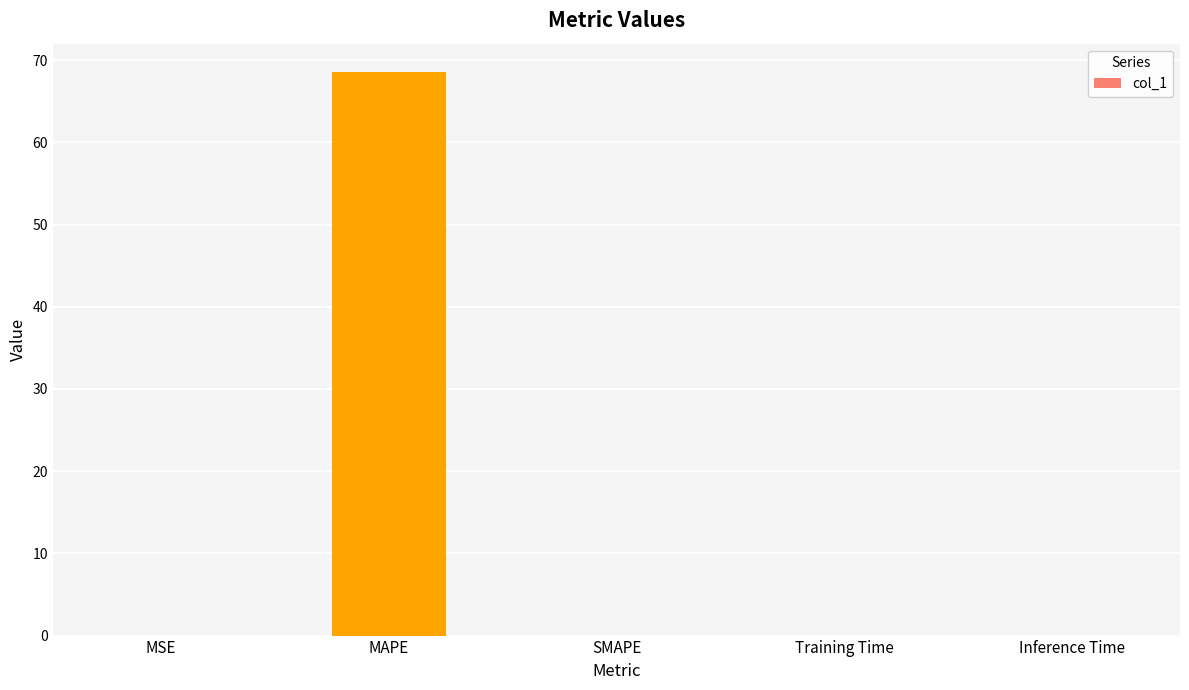

The chart shows a value of 0.0 at MSE. True or false?

True